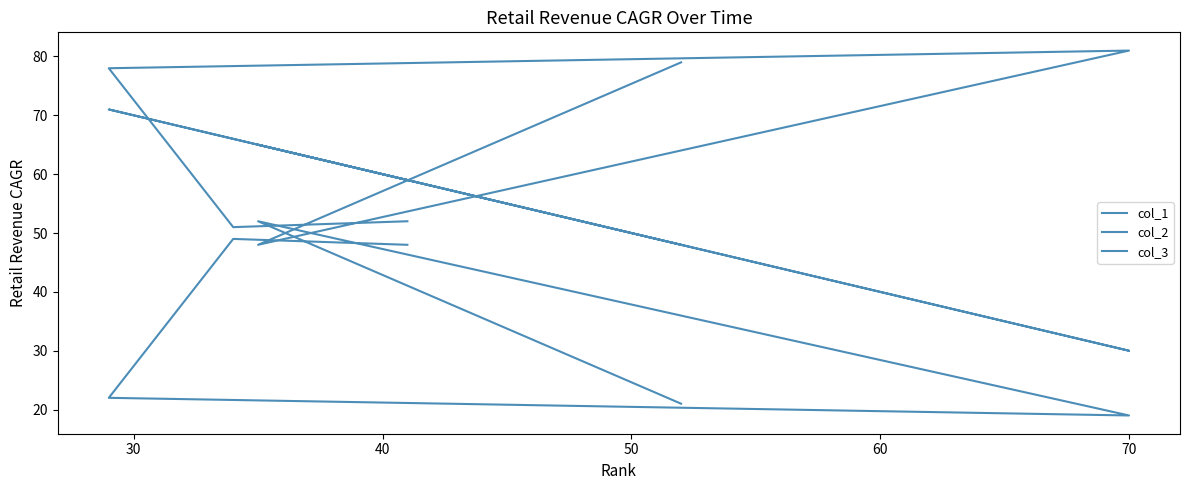

What is the value of the col_2 point at the 1st from the left?

52